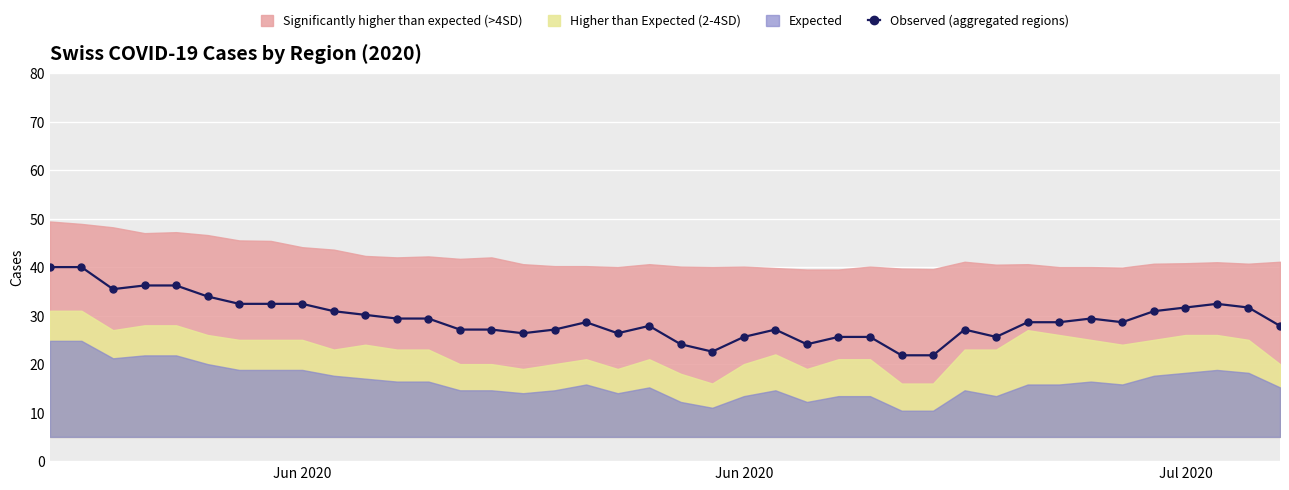

Which category has the highest value across all series?

Jun 2020